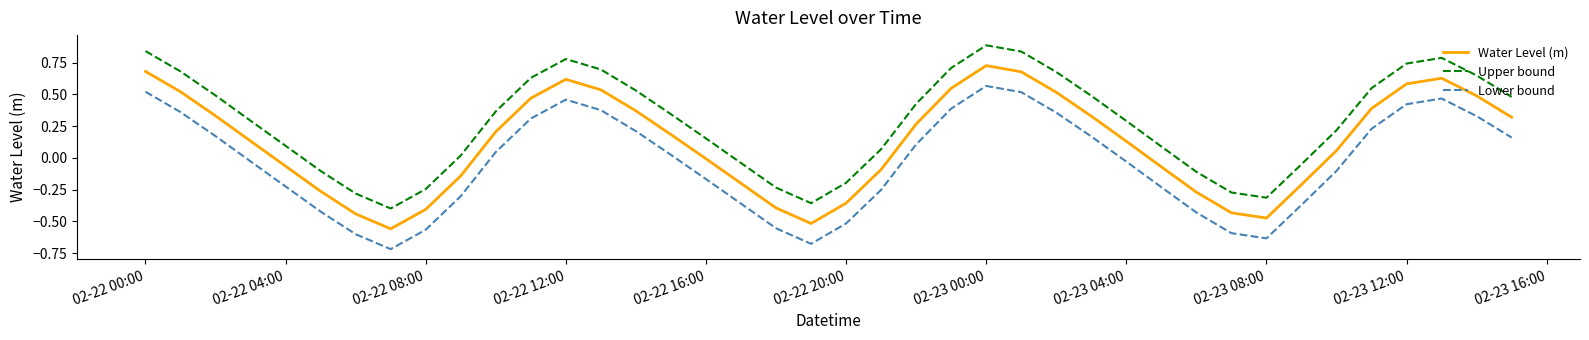

True or false: Lower bound and Upper bound intersect in this chart.

False